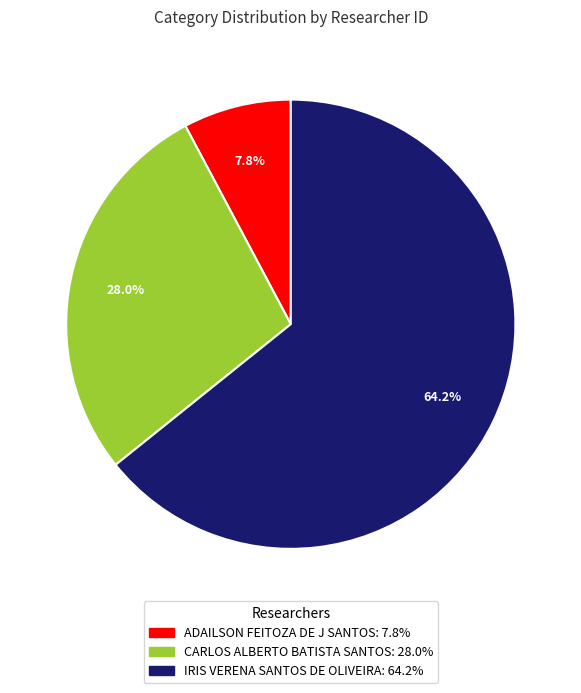

How many segments does this pie chart have?

3